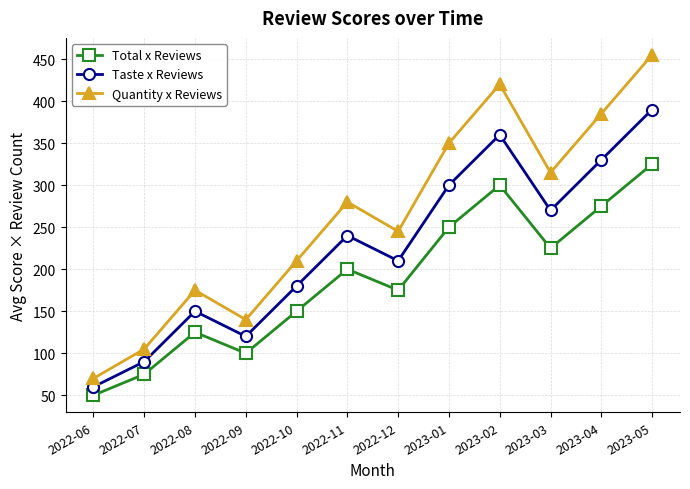

True or false: Total x Reviews and Quantity x Reviews cross at least once.

False